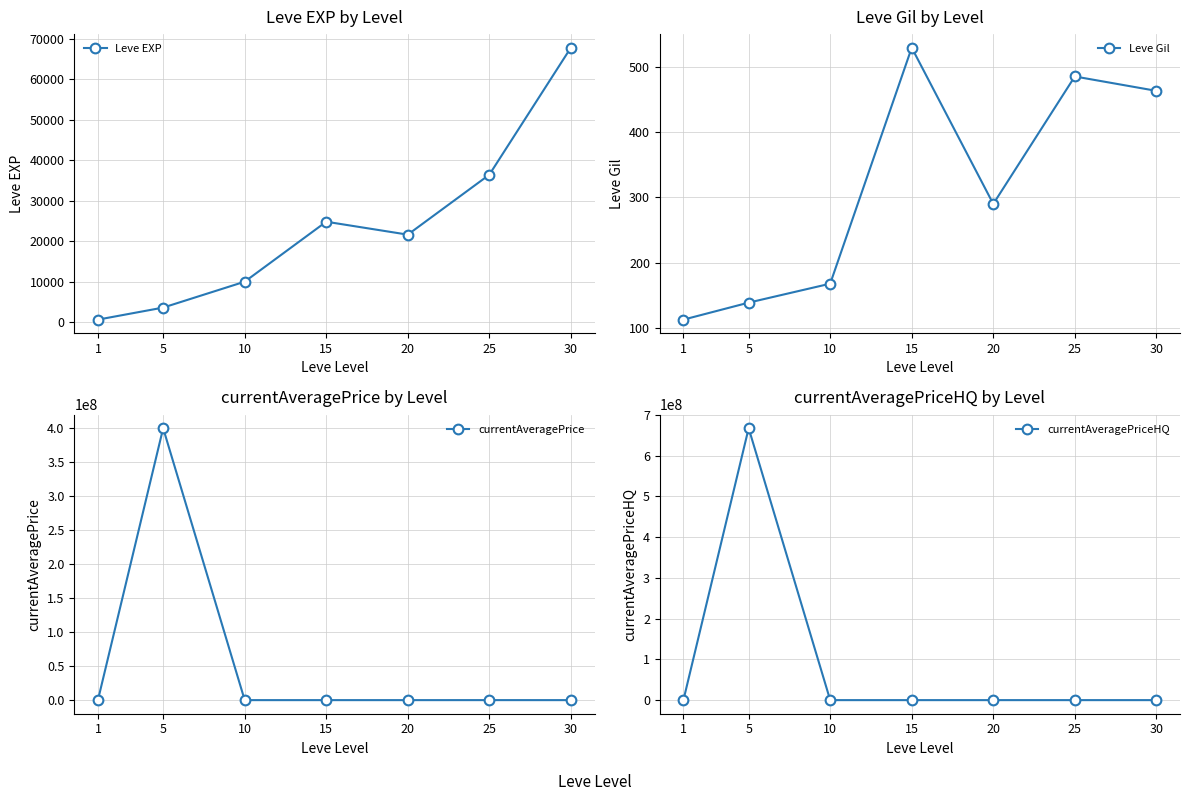

What is the difference between the maximum and minimum values in the currentAveragePrice series?

400220100.0